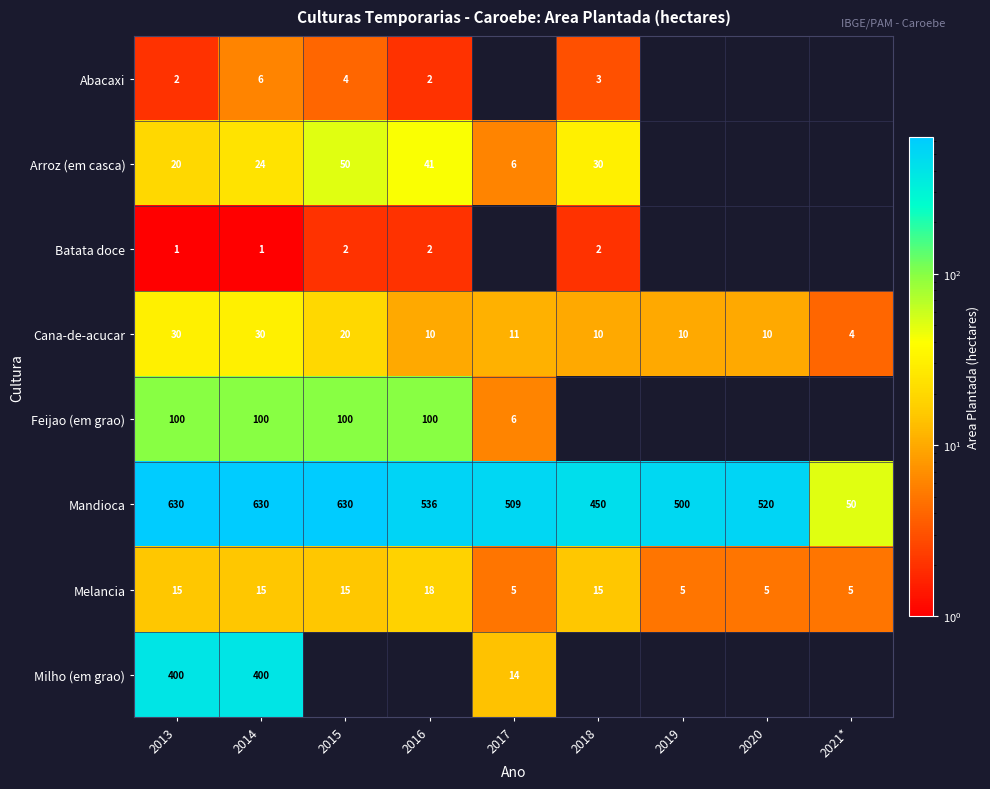

At which label is Cana-de-acucar closest to 17?

2015